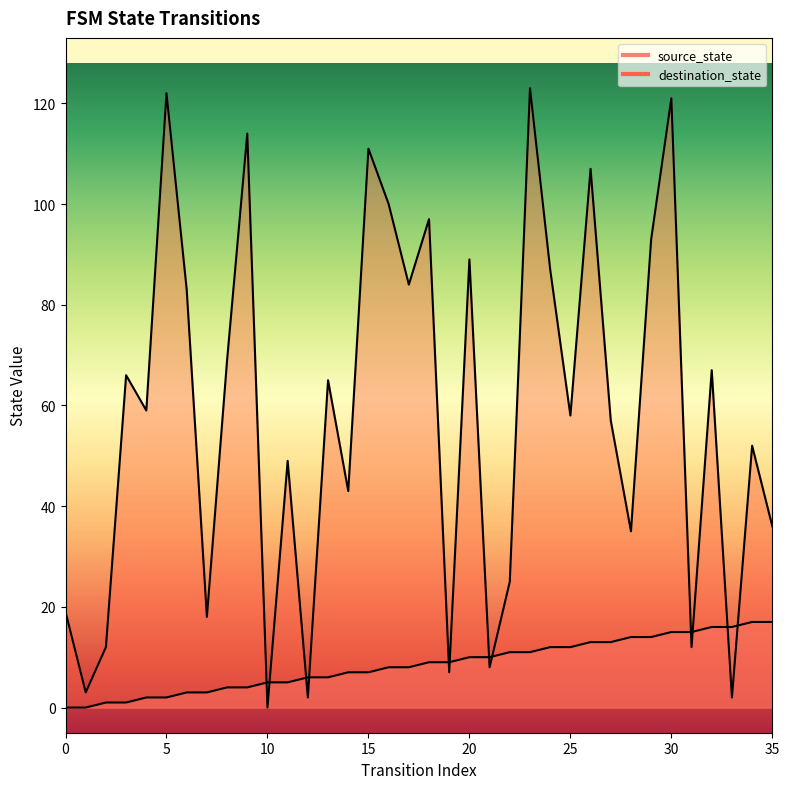

What is the value of the source_state point at the 36th from the left?

17